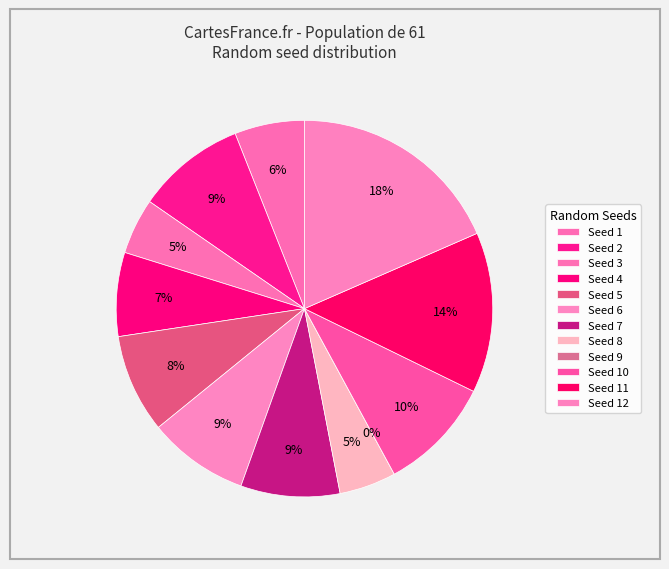

Does 6 represent more than half of the total?

No